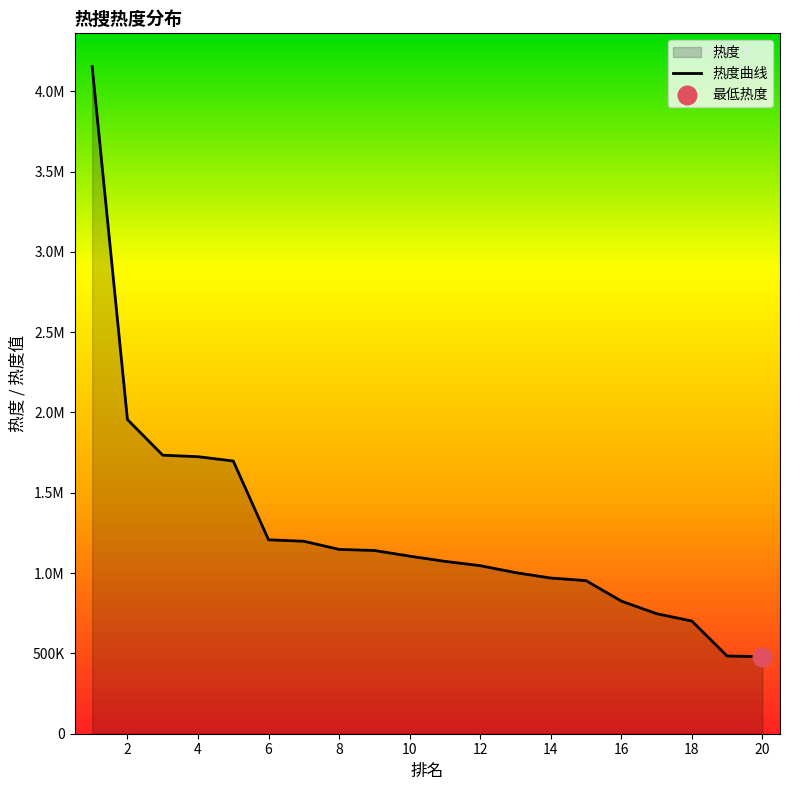

Between 18 and 8, which is larger?

8